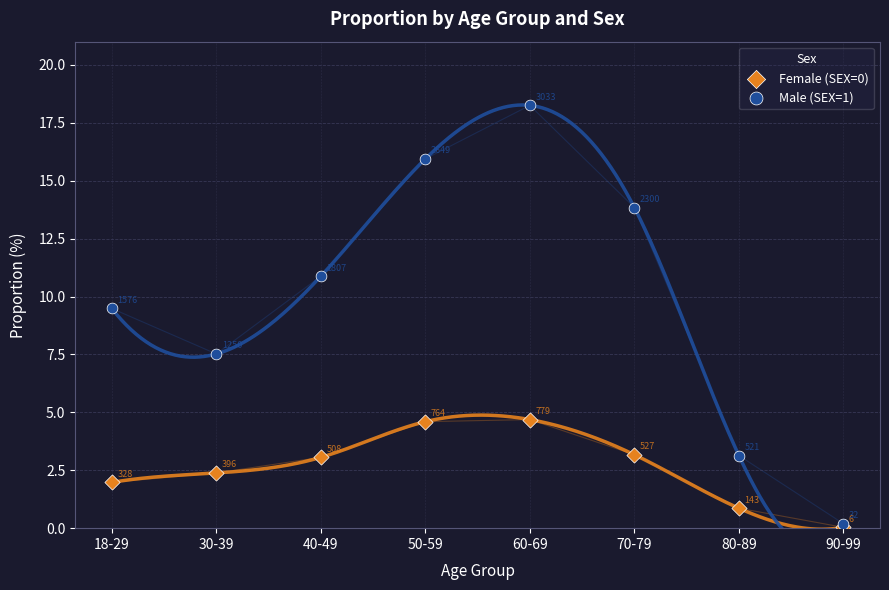

In the Male (SEX=1) series, what Y value is closest to 9?

9.5